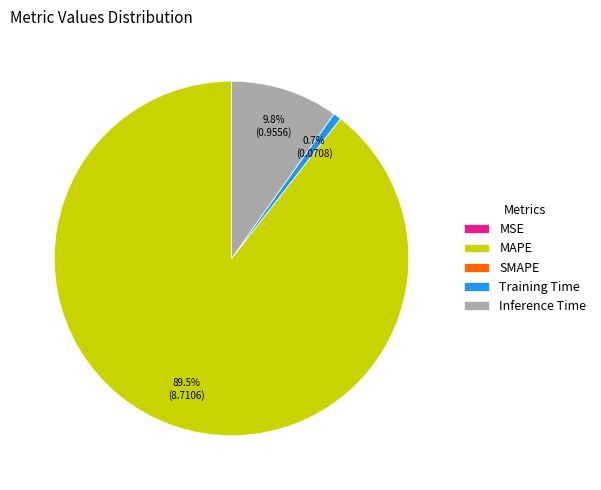

What is the majority slice?

MAPE